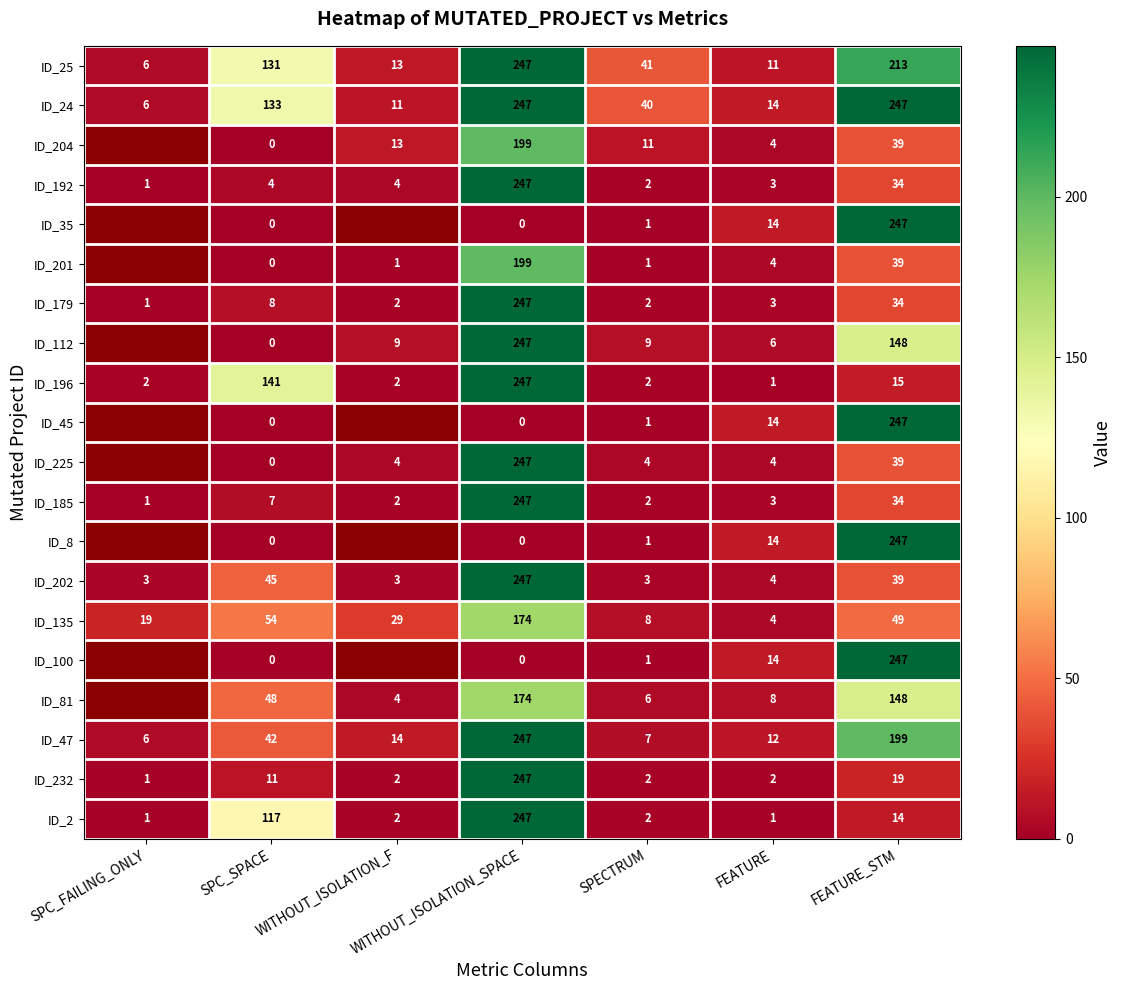

Where does the ID_25 series first go above 41?

SPC_SPACE